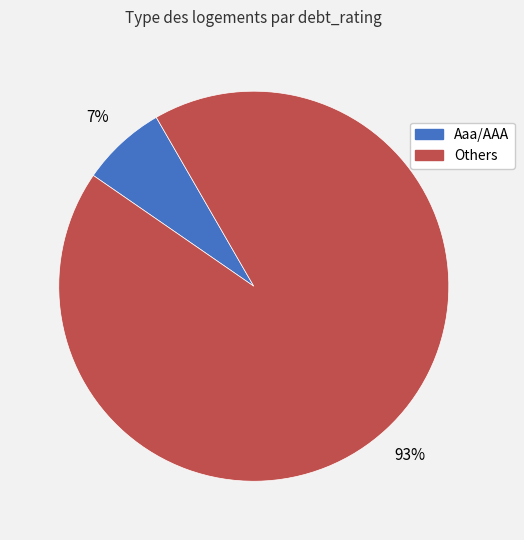

How many slices are in this pie chart?

2